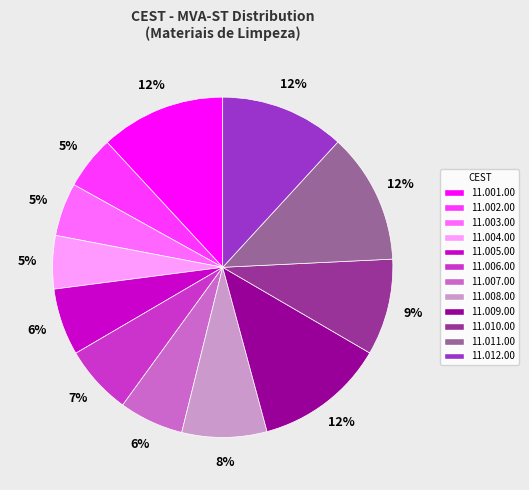

How many segments does this pie chart have?

12